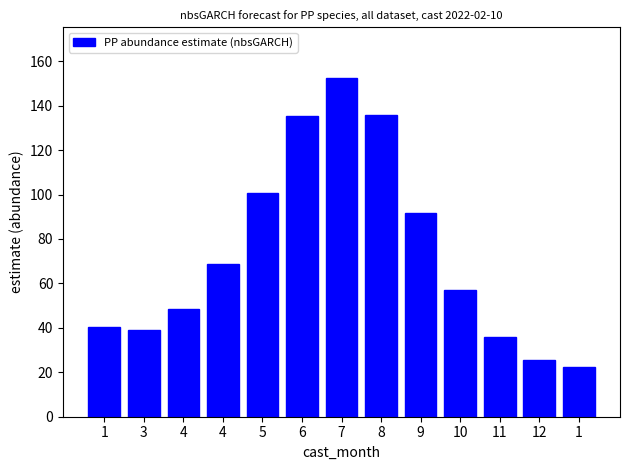

How many distinct data groups are displayed?

1